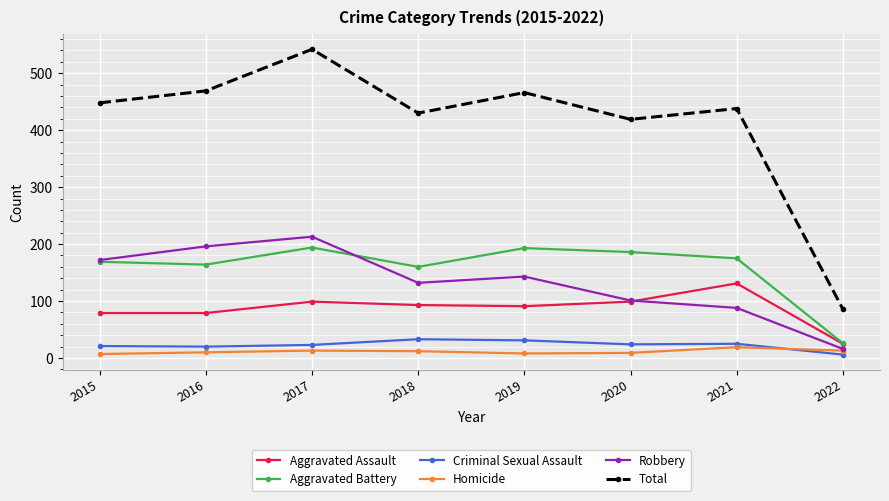

Which series has the largest total across all categories?

Total